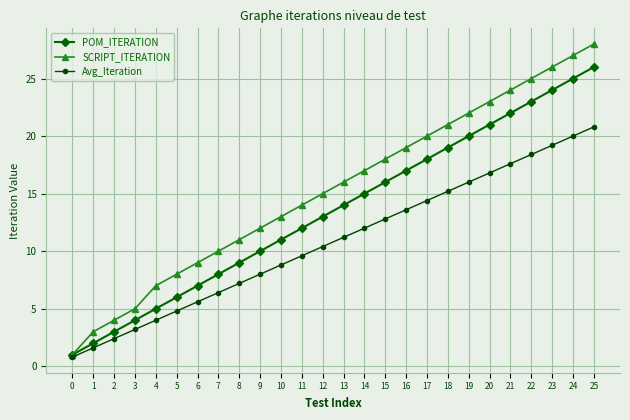

How many data points does each series have?

26